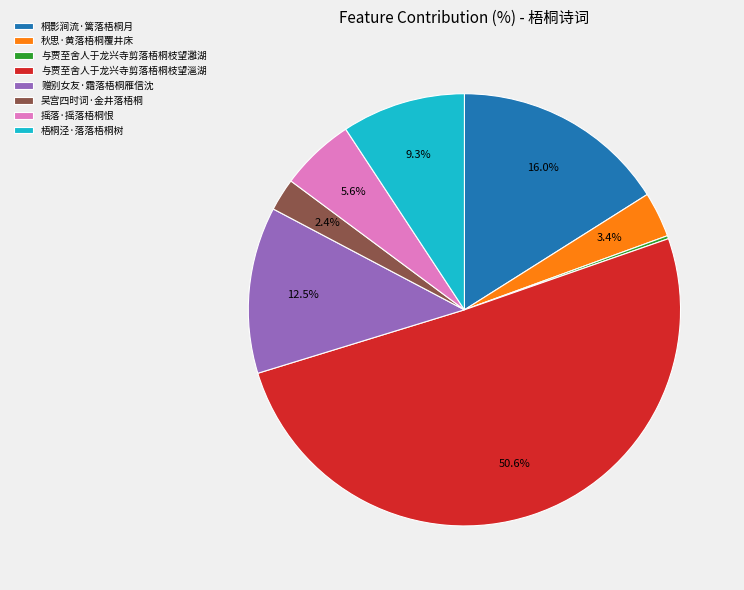

What is the majority slice?

与贾至舍人于龙兴寺剪落梧桐枝望㴩湖